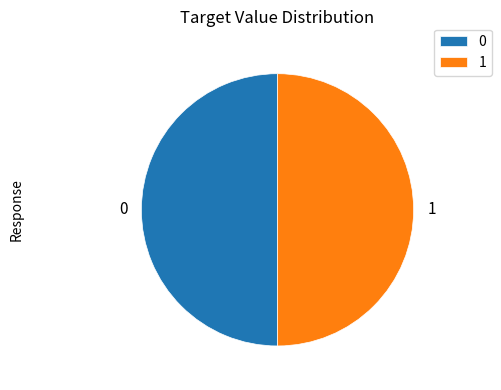

Is the sum of 0 and 1 greater than half?

Yes